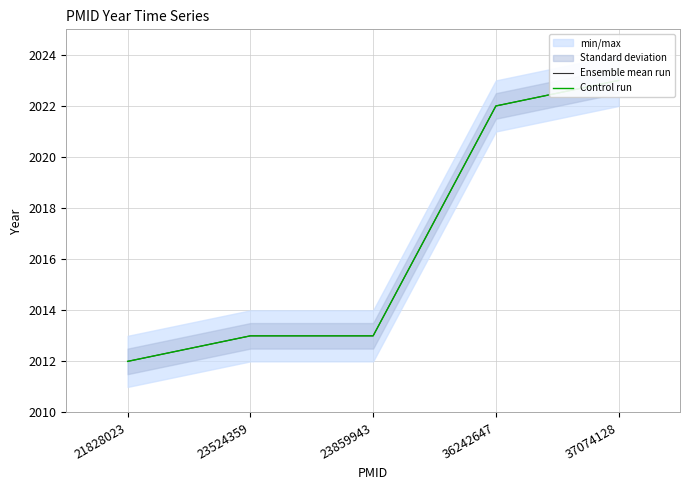

Between 21828023 and 23524359, which series saw the biggest shift?

Ensemble mean run